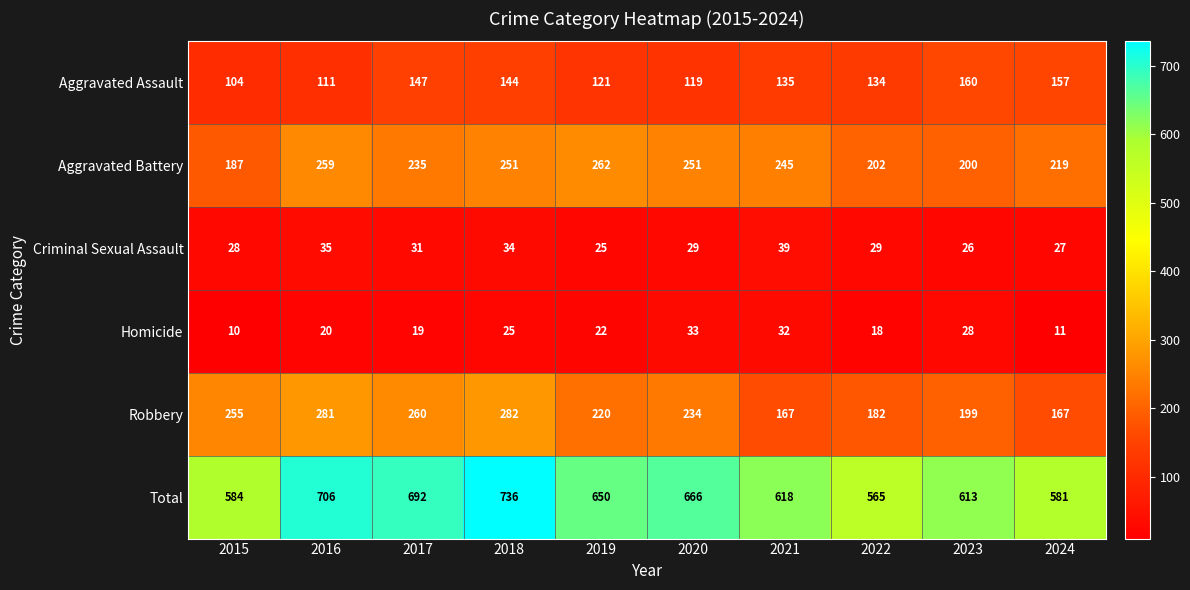

Which category has the lowest value across all series?

2015